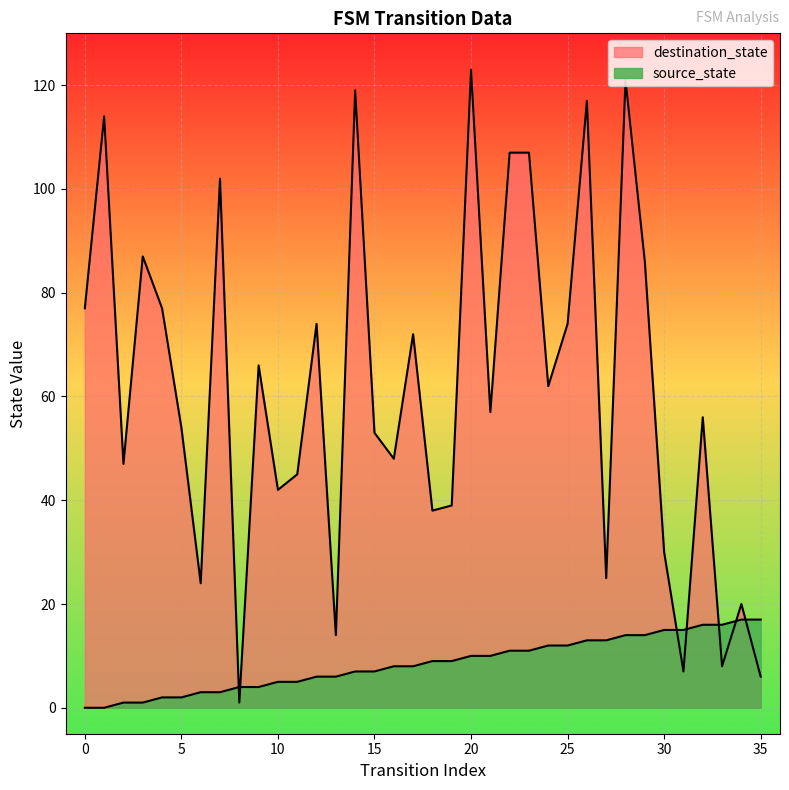

What are all the series names shown in the legend?

source_state, destination_state